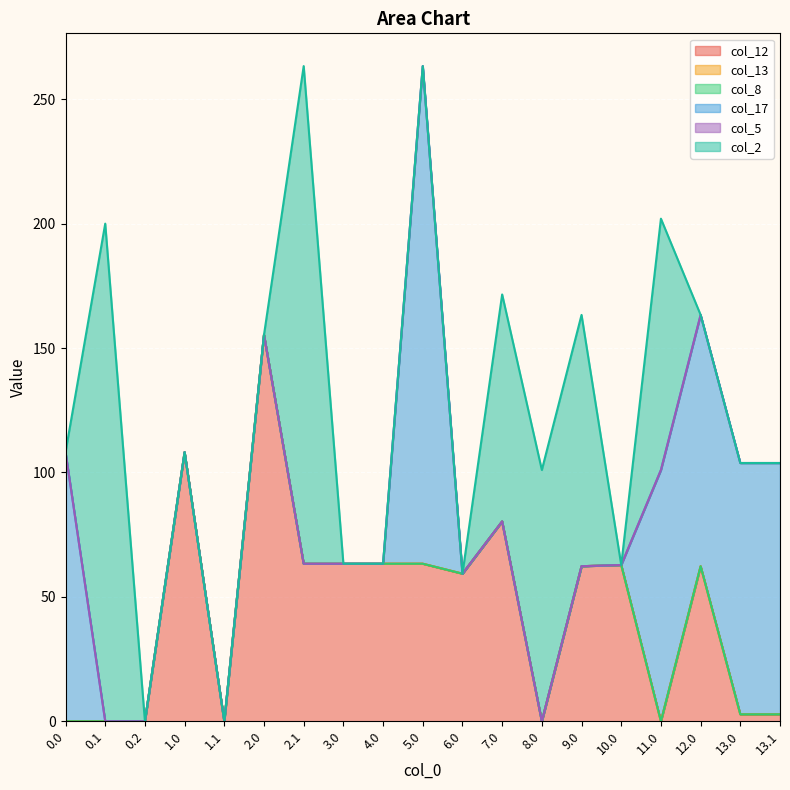

At 2.1, list the series in order from smallest to largest.

col_13, col_8, col_17, col_5, col_12, col_2